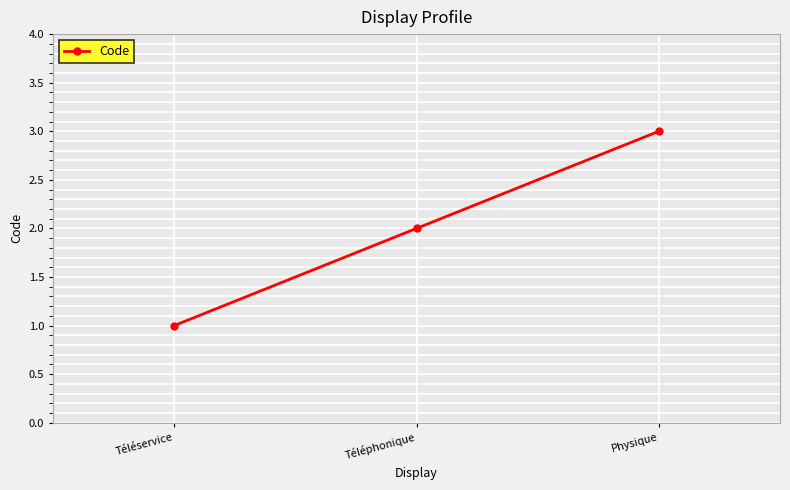

Is it true that the value at Téléphonique is 2?

True